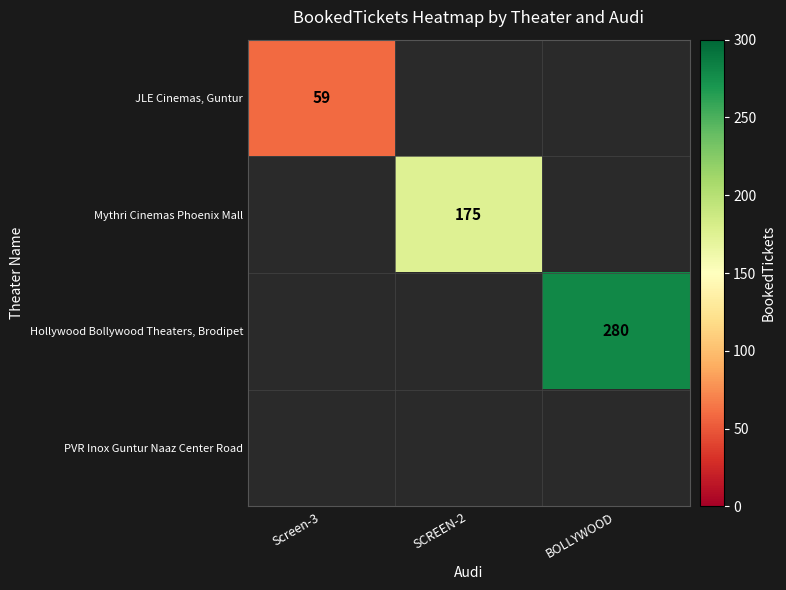

At which category does the chart reach its minimum across all series?

Screen-3